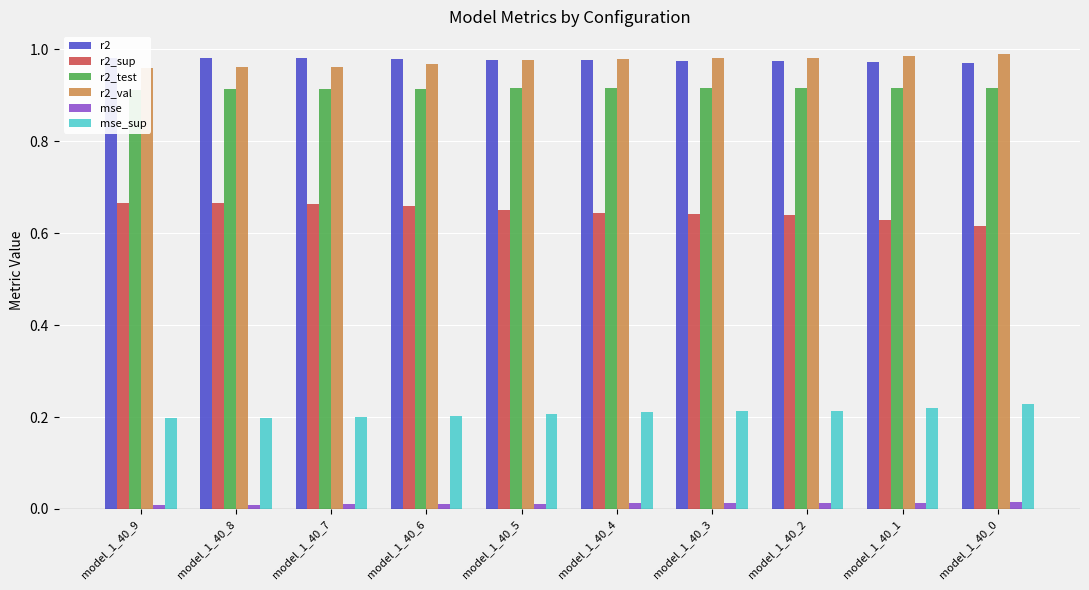

List the series in order of their peak value, highest first.

r2_val, r2, r2_test, r2_sup, mse_sup, mse